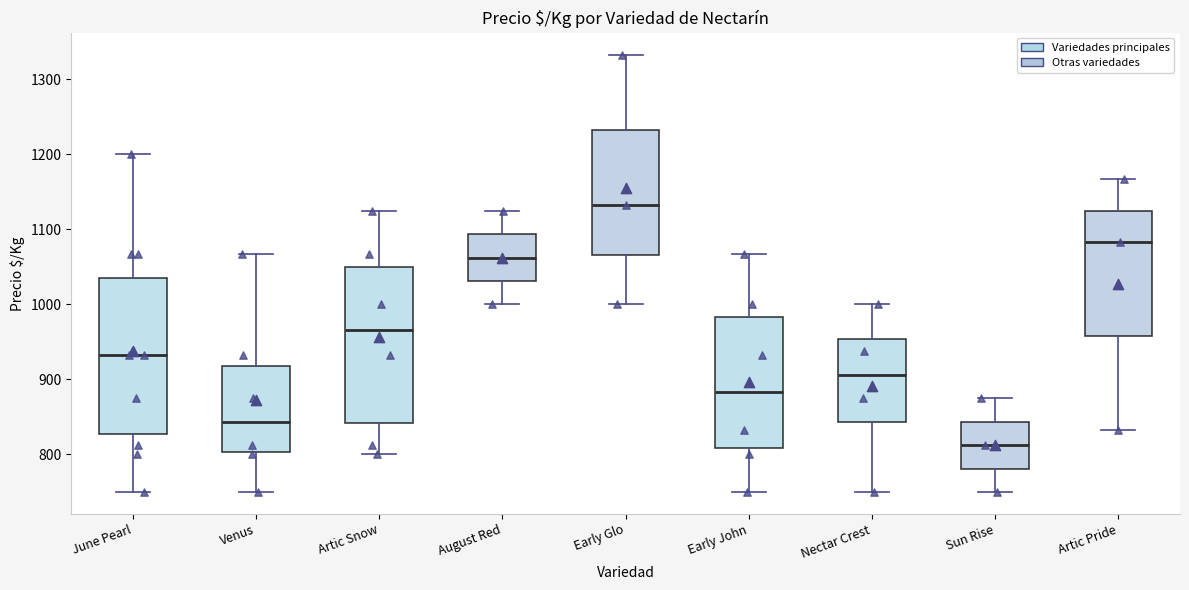

Reading left to right, read every box against the y-axis: the position of its median line, the range the box covers, and the ends of its whiskers. The values are not printed on the chart, so give them approximately, as read against the axis.

June Pearl: median 930, box 830 to 1030, whiskers 750 to 1200
Venus: median 840, box 800 to 920, whiskers 750 to 1070
Artic Snow: median 970, box 840 to 1050, whiskers 800 to 1130
August Red: median 1060, box 1030 to 1090, whiskers 1000 to 1130
Early Glo: median 1130, box 1070 to 1230, whiskers 1000 to 1330
Early John: median 880, box 810 to 980, whiskers 750 to 1070
Nectar Crest: median 910, box 840 to 950, whiskers 750 to 1000
Sun Rise: median 810, box 780 to 840, whiskers 750 to 880
Artic Pride: median 1080, box 960 to 1130, whiskers 830 to 1170